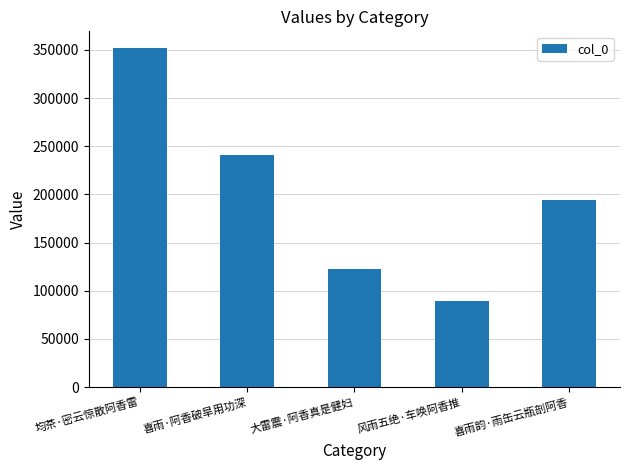

Reading left to right, transcribe all the data shown in this chart.

均茶·密云惊散阿香雷=351709	喜雨·阿香破旱用功深=240442	大雷震·阿香真是健妇=122709	风雨五绝·车唤阿香推=89668	喜雨韵·雨缶云瓶剖阿香=194522